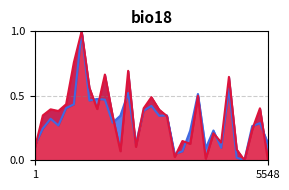

True or false: PrgDist has more than 1 interior local peaks.

True